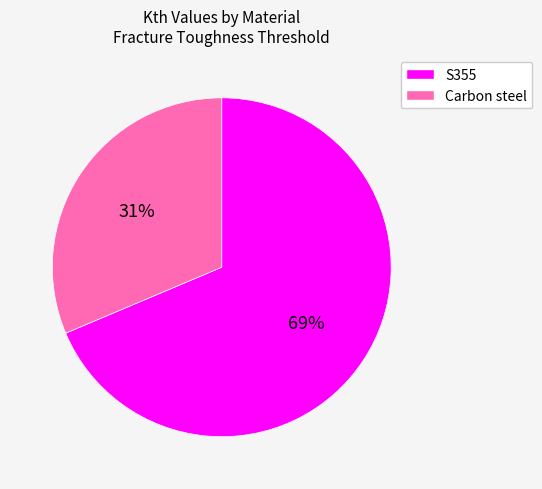

To the nearest percent, what portion does S355 represent?

69%